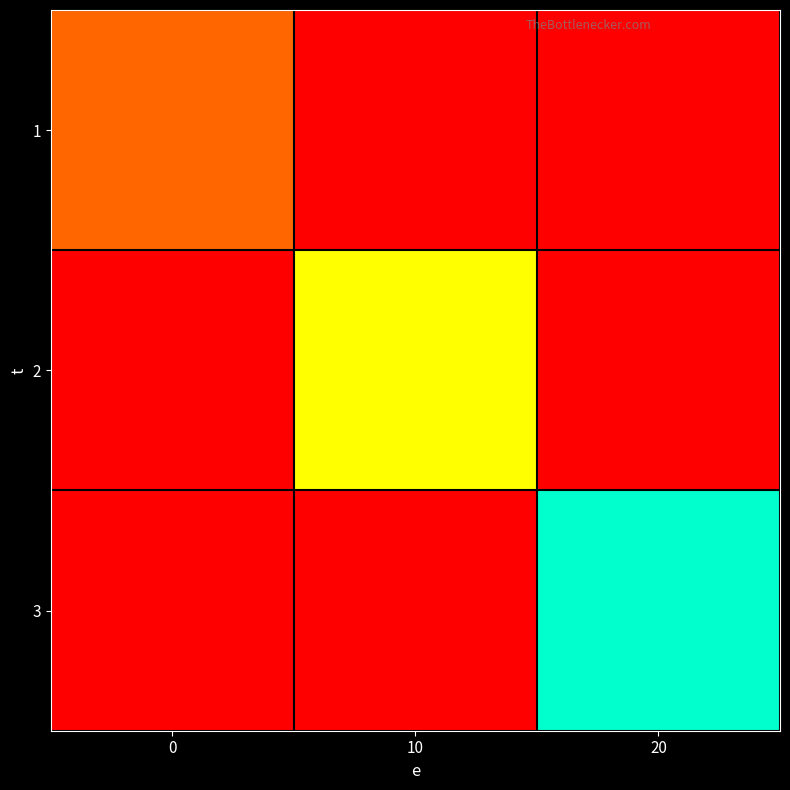

What is the difference between the highest and lowest values at 20?

30